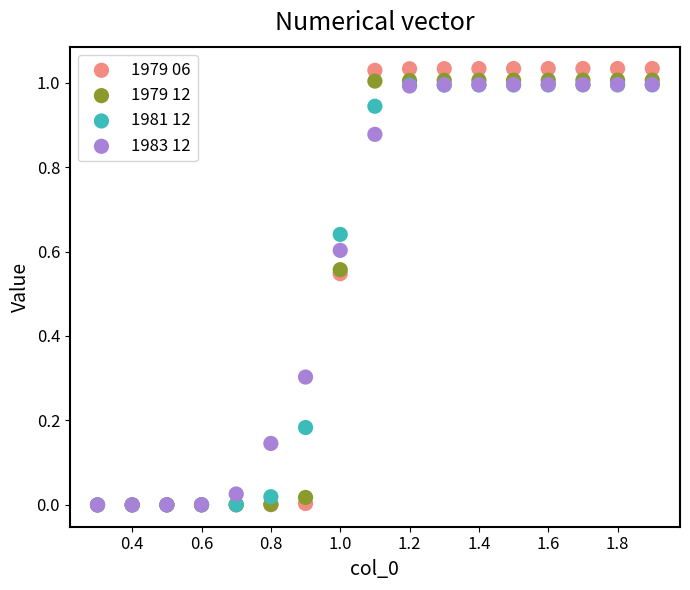

What are all the series names shown in the legend?

1979 06, 1979 12, 1981 12, 1983 12